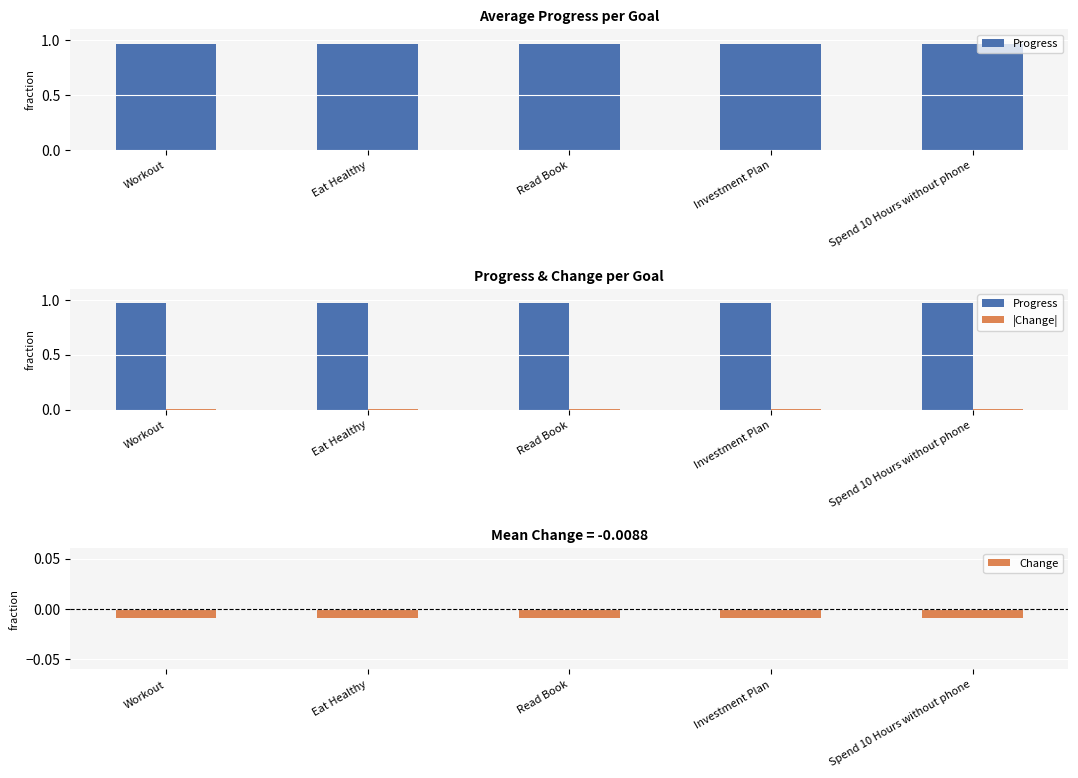

List the series in order of their peak value, lowest first.

Change, |Change|, Progress